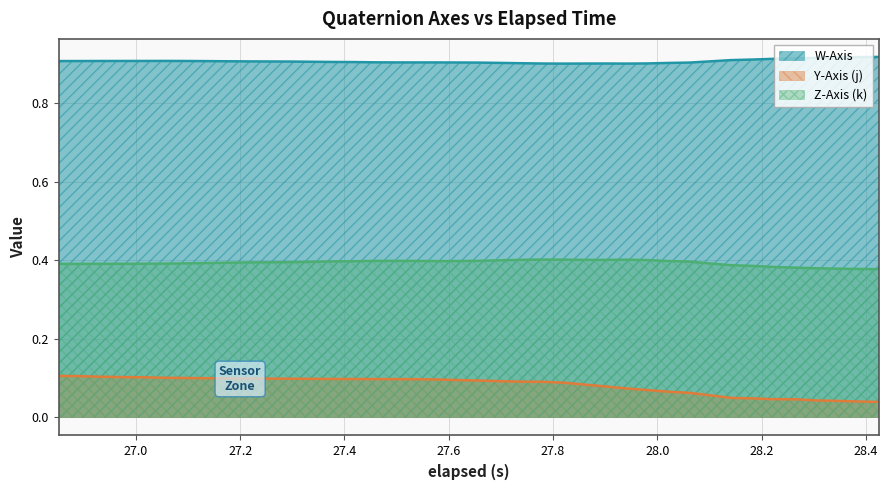

True or false: Z-Axis (k) and W-Axis cross at least once.

False